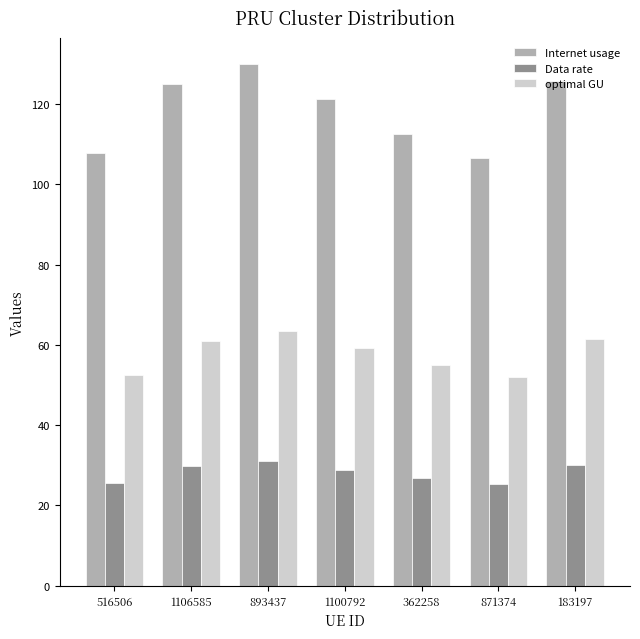

Which series has the largest total across all categories?

Internet usage